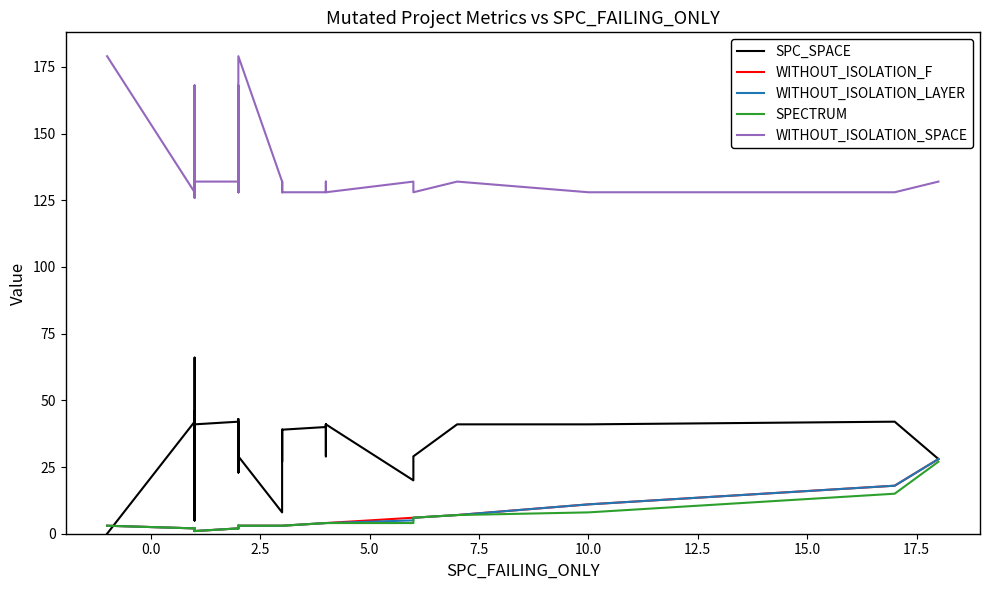

At how many categories does at least one series exceed 51?

40